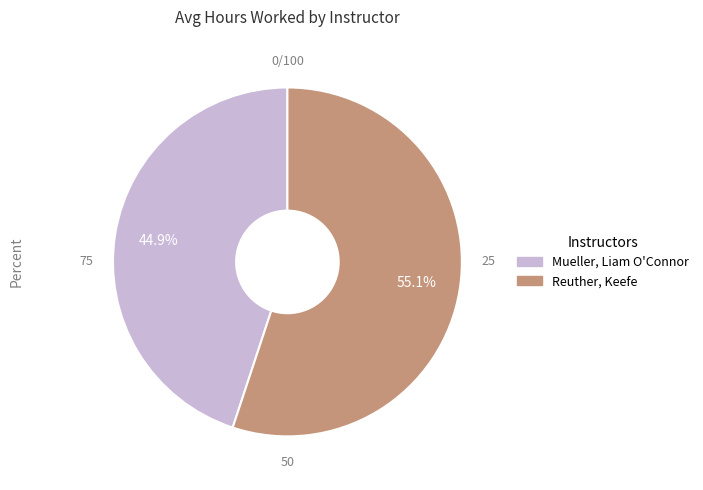

What is the largest slice in the pie chart?

Reuther, Keefe